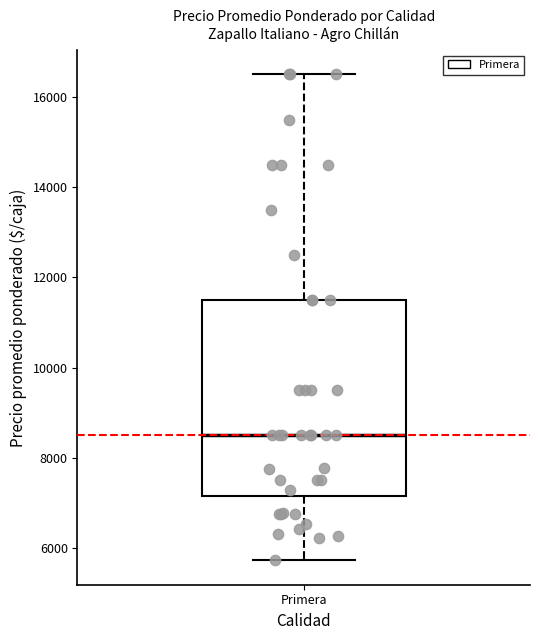

Read this box plot against the y-axis: the position of the median line, the range covered by the box, and the ends of both whiskers. The values are not printed on the chart, so give them approximately, as read against the axis.

median 8600, box 7200 to 11600, whiskers 5800 to 16600